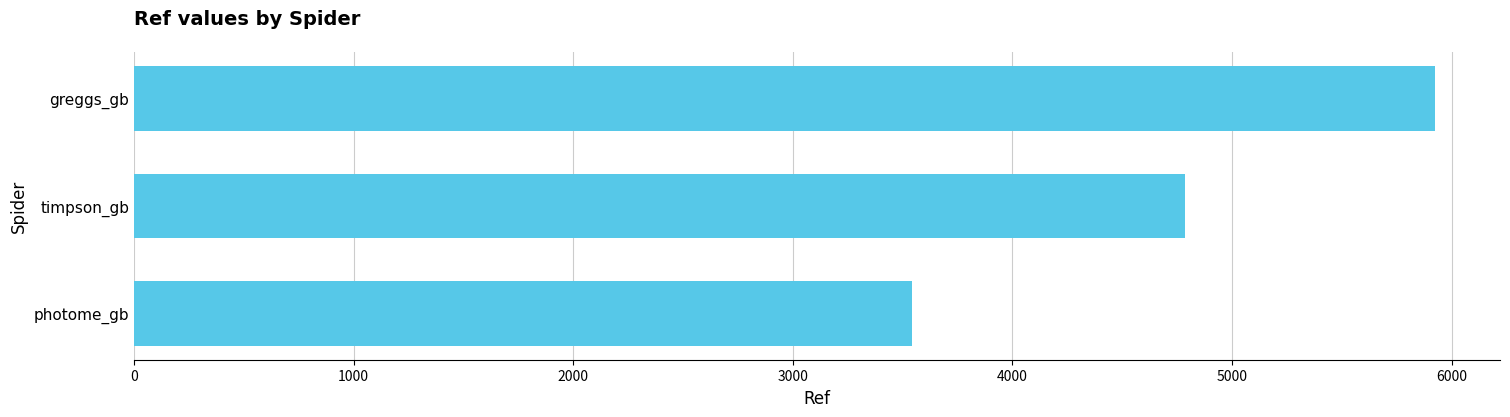

Does the chart contain any negative values?

No